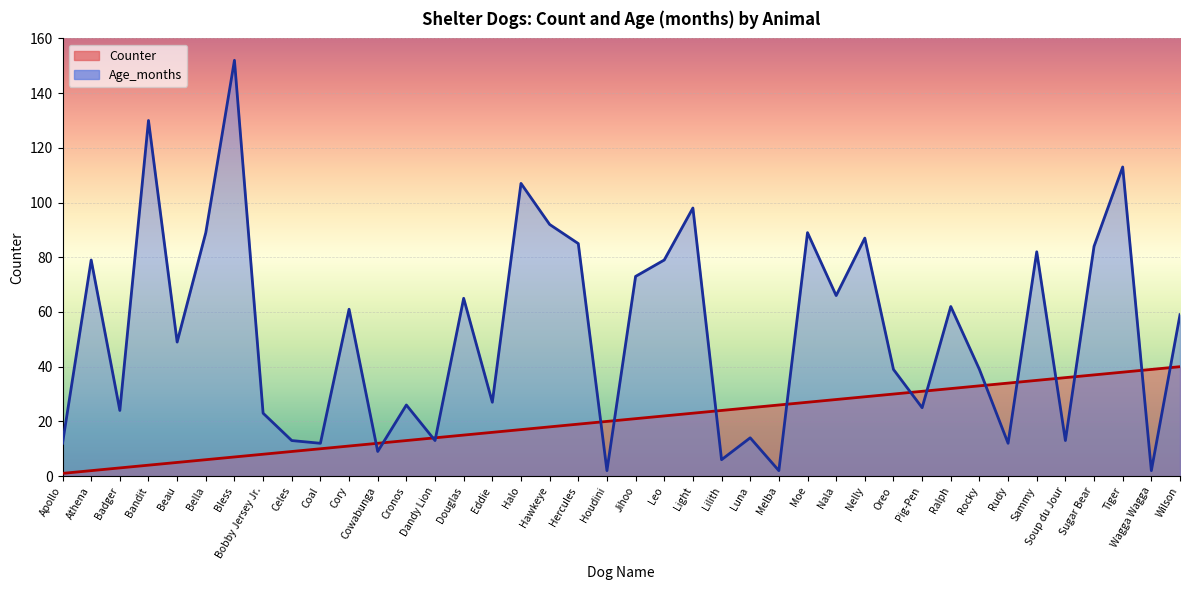

What are all the series names shown in the legend?

Counter, Age_months